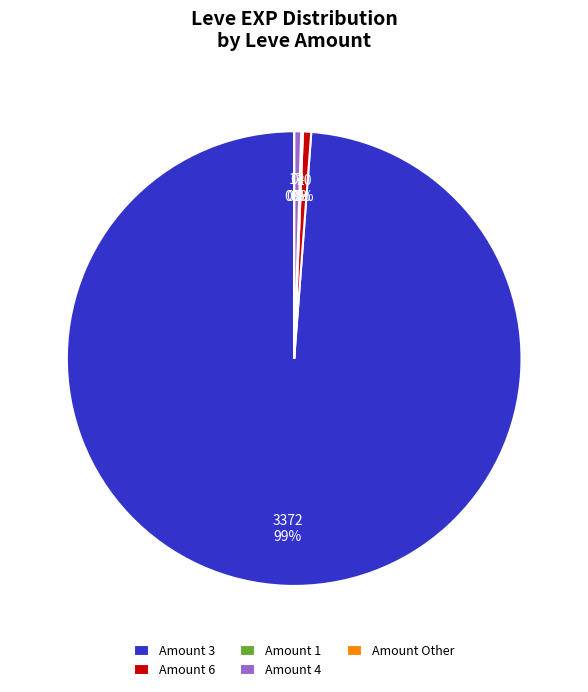

Does any single category account for the majority?

Yes